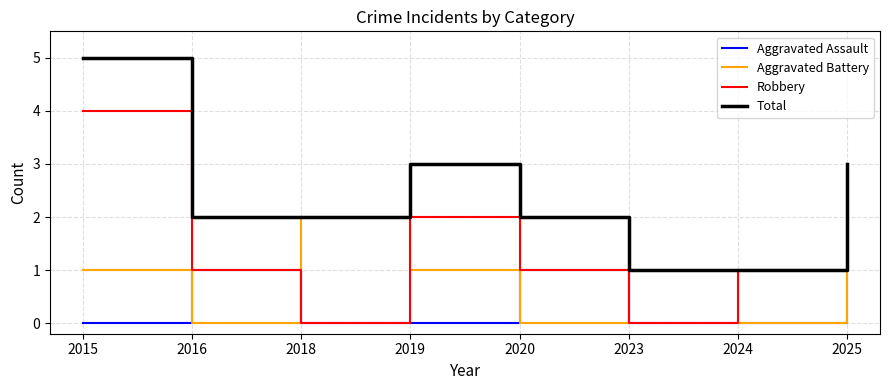

Reading left to right, list all the values displayed in this chart.

Aggravated Assault: 2015=0	2016=1	2018=0	2019=0	2020=1	2023=0	2024=0	2025=1
Aggravated Battery: 2015=1	2016=0	2018=2	2019=1	2020=0	2023=1	2024=0	2025=1
Robbery: 2015=4	2016=1	2018=0	2019=2	2020=1	2023=0	2024=1	2025=1
Total: 2015=5	2016=2	2018=2	2019=3	2020=2	2023=1	2024=1	2025=3